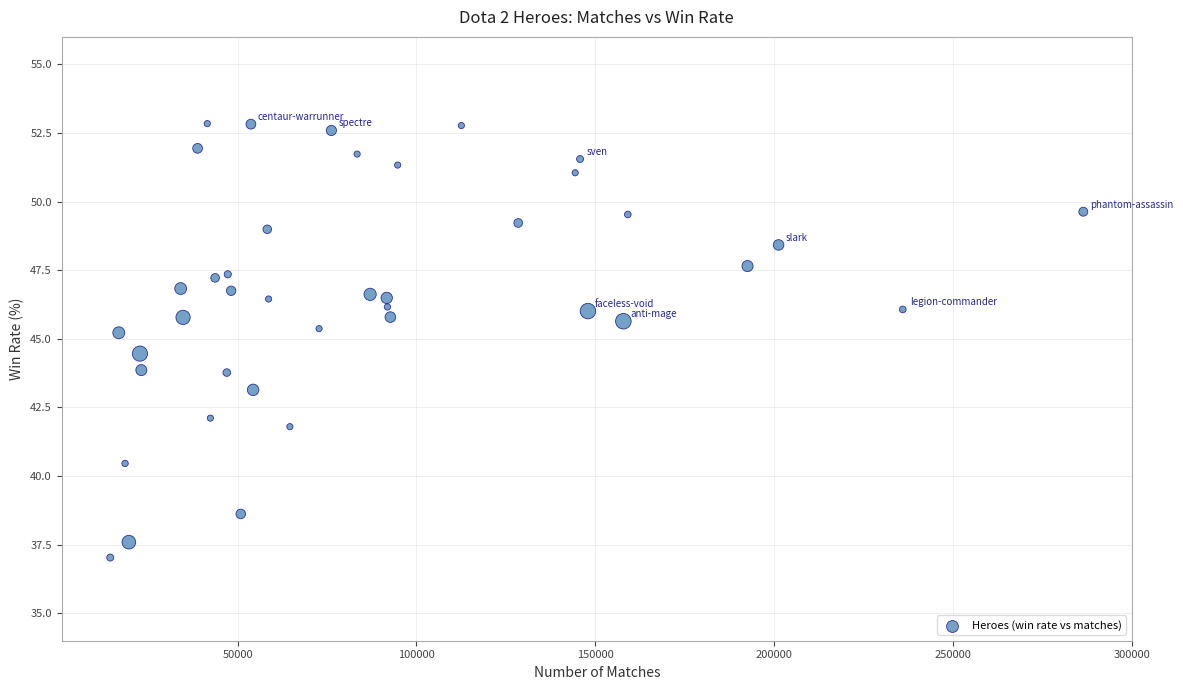

What is the range of Y values (max minus min)?

15.8